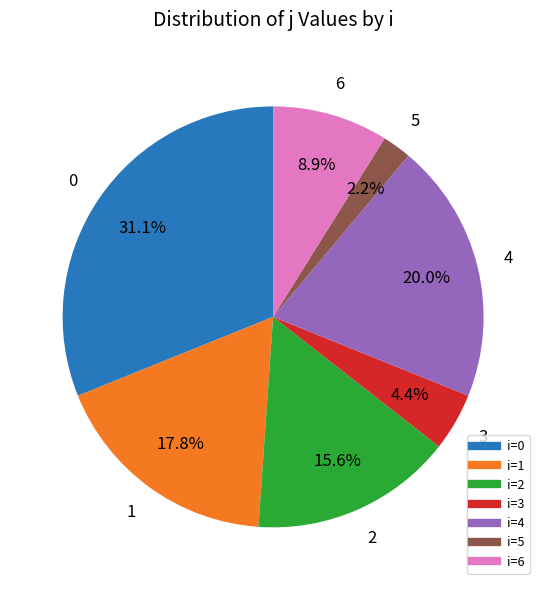

Is there a majority slice in this chart?

No